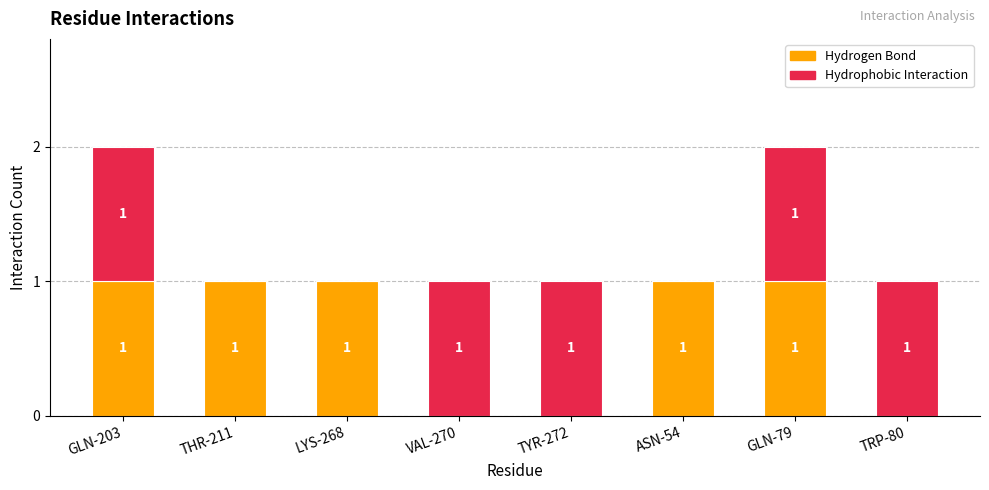

The Hydrogen Bond series shows 0 at TRP-80. True or false?

True